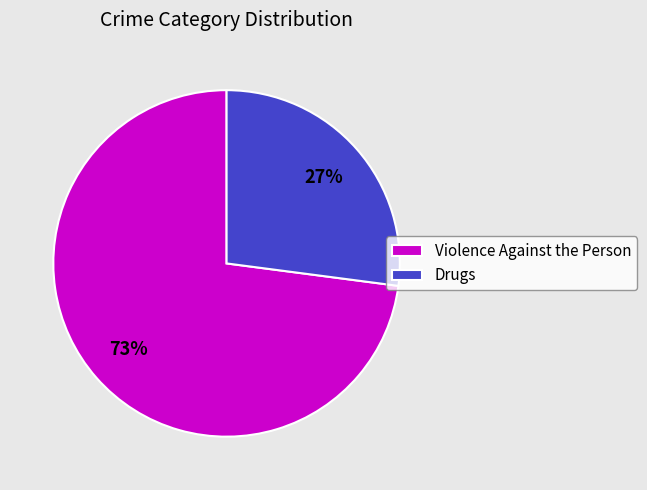

What is the ratio of the value at Violence Against the Person to the value at Drugs?

2.7